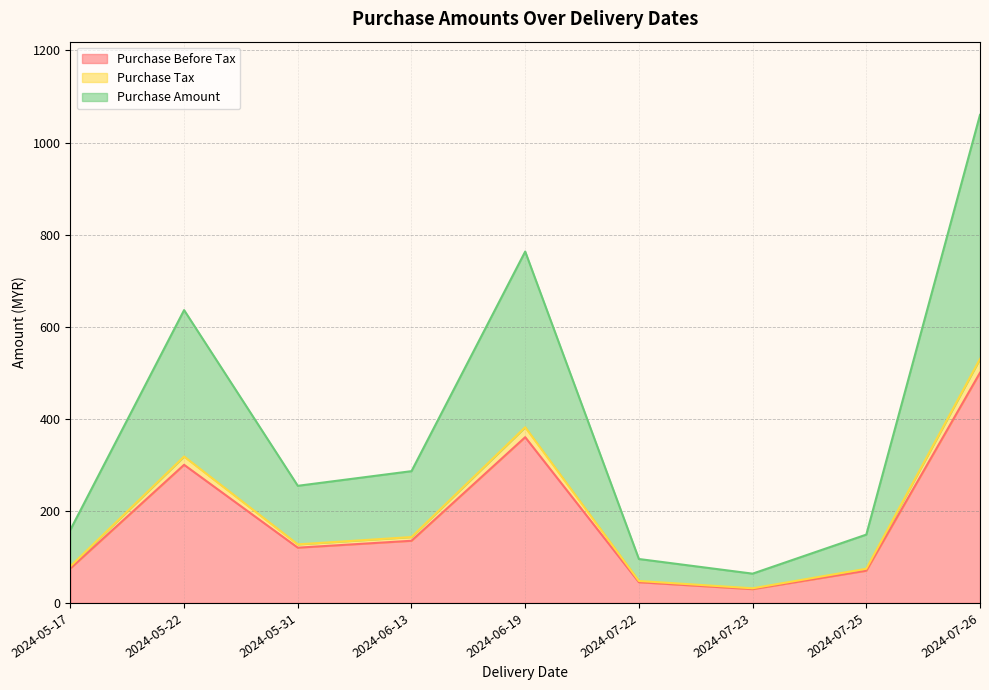

At how many categories does at least one series exceed 290?

3